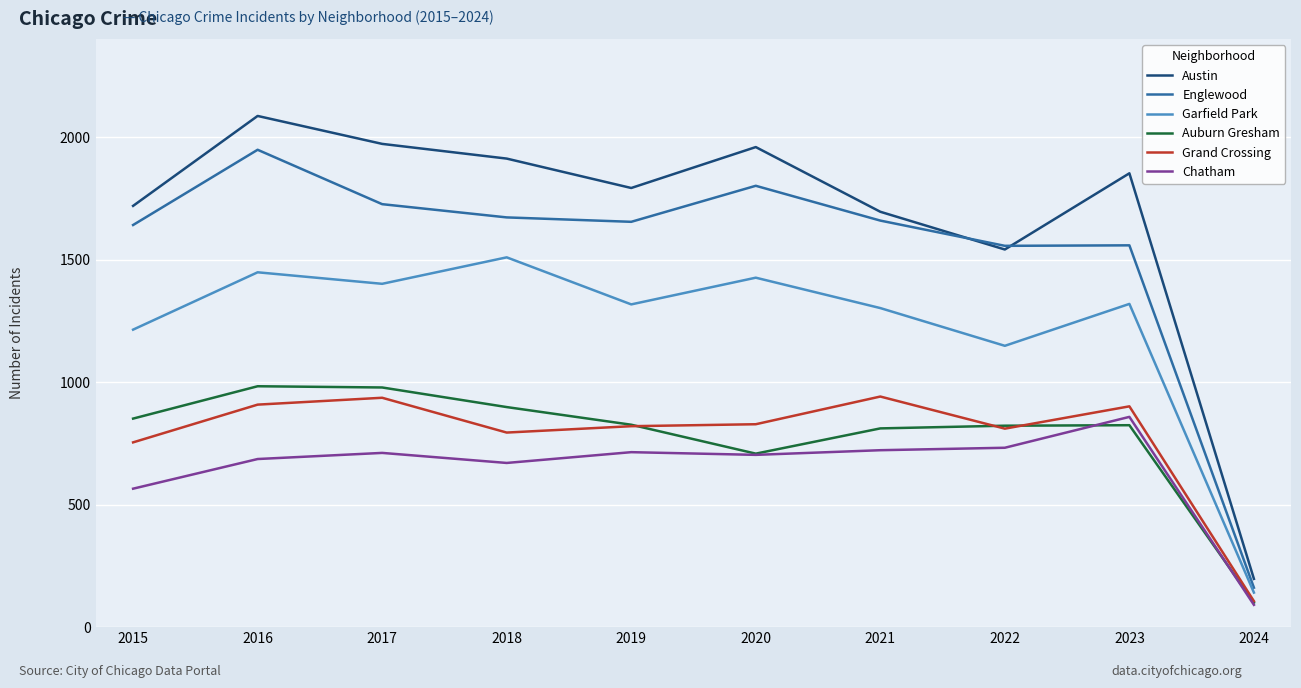

Is this an area chart (filled region under the line)?

No